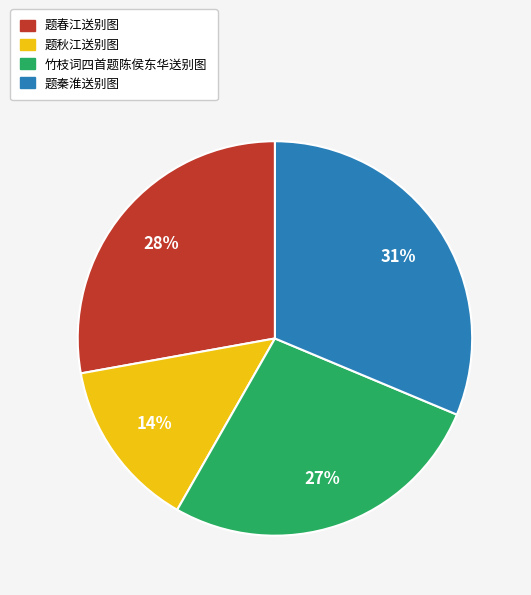

Count the number of slices in the pie.

4